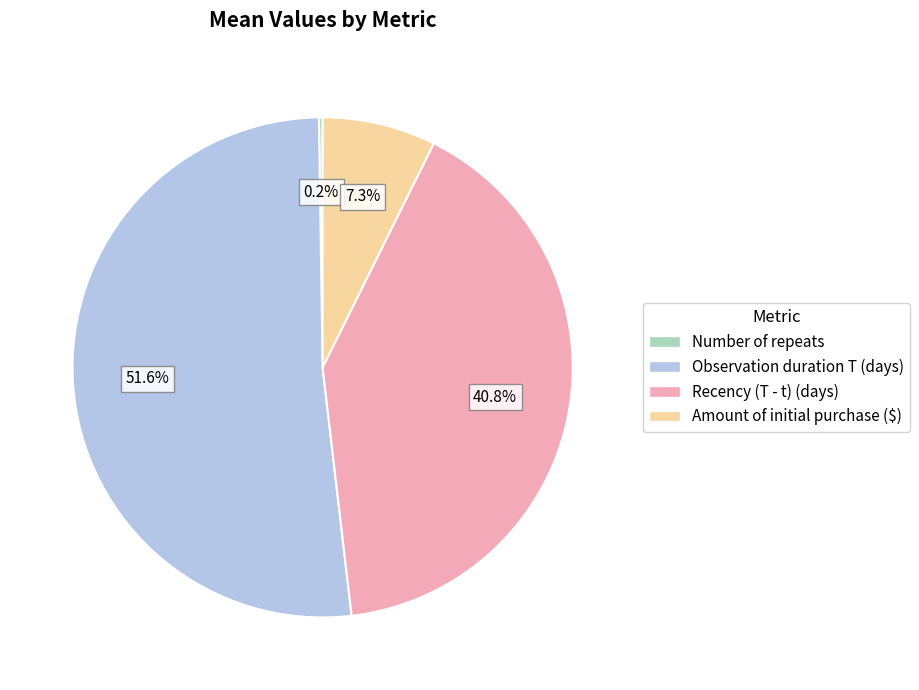

Is it true that Recency (T - t) (days) is 48% of the pie?

False